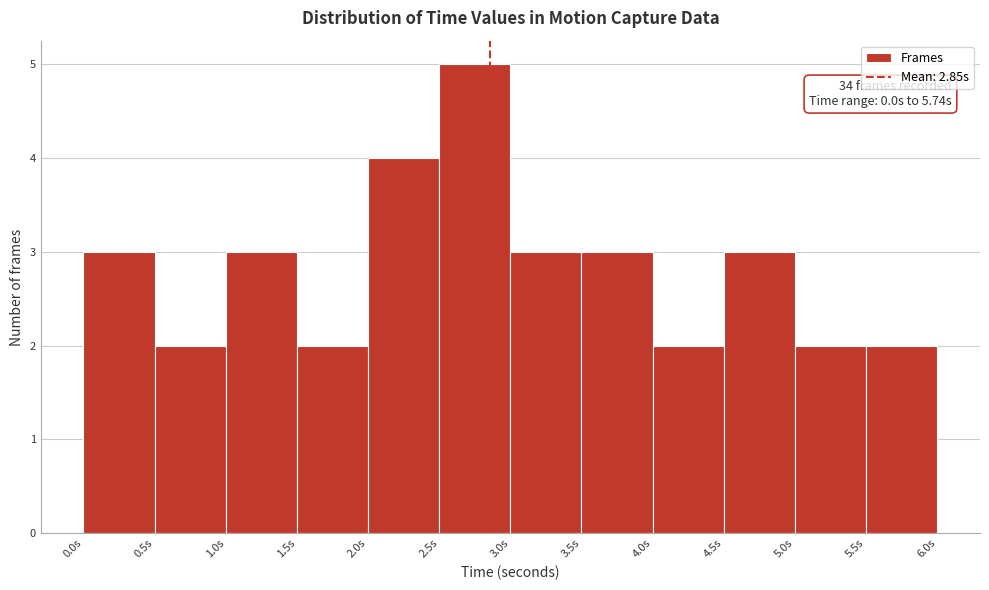

Over which range of the x-axis is the bar tallest?

2.5 to 3.0